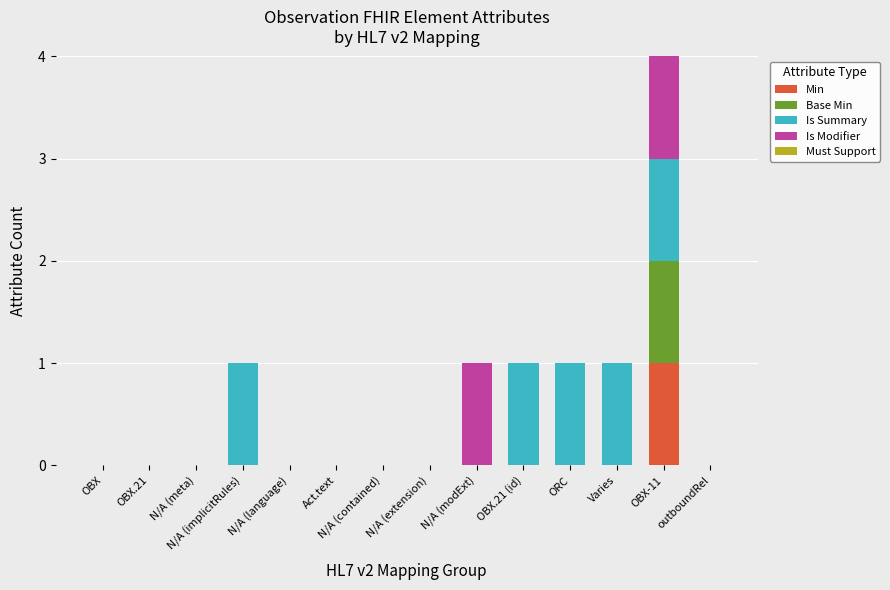

At which category is the sum across all series the highest?

OBX-11